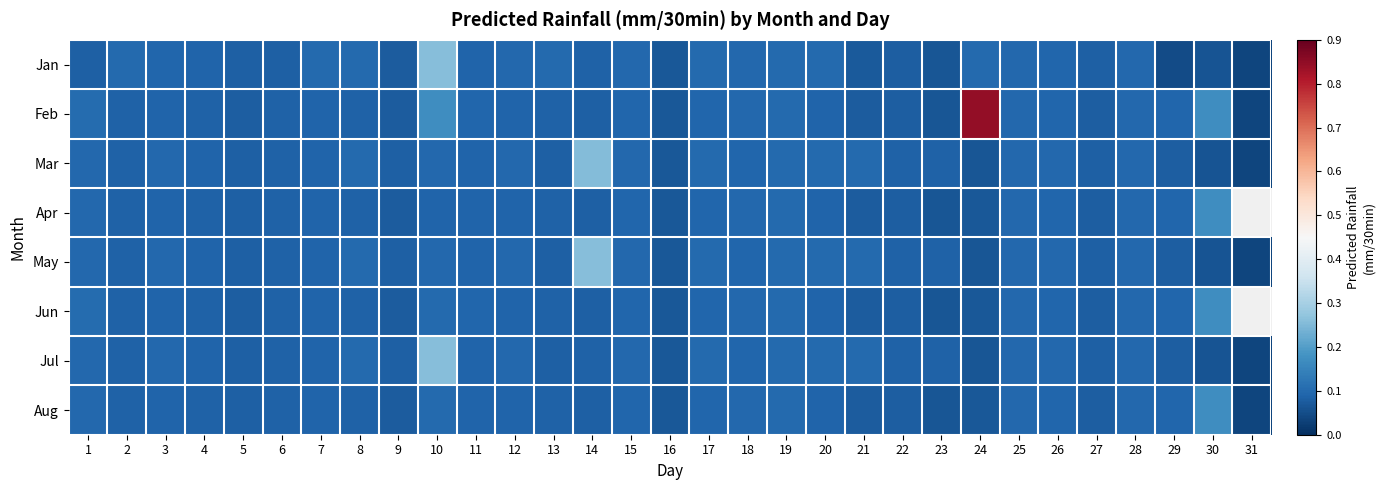

What is the greatest value displayed?

0.8